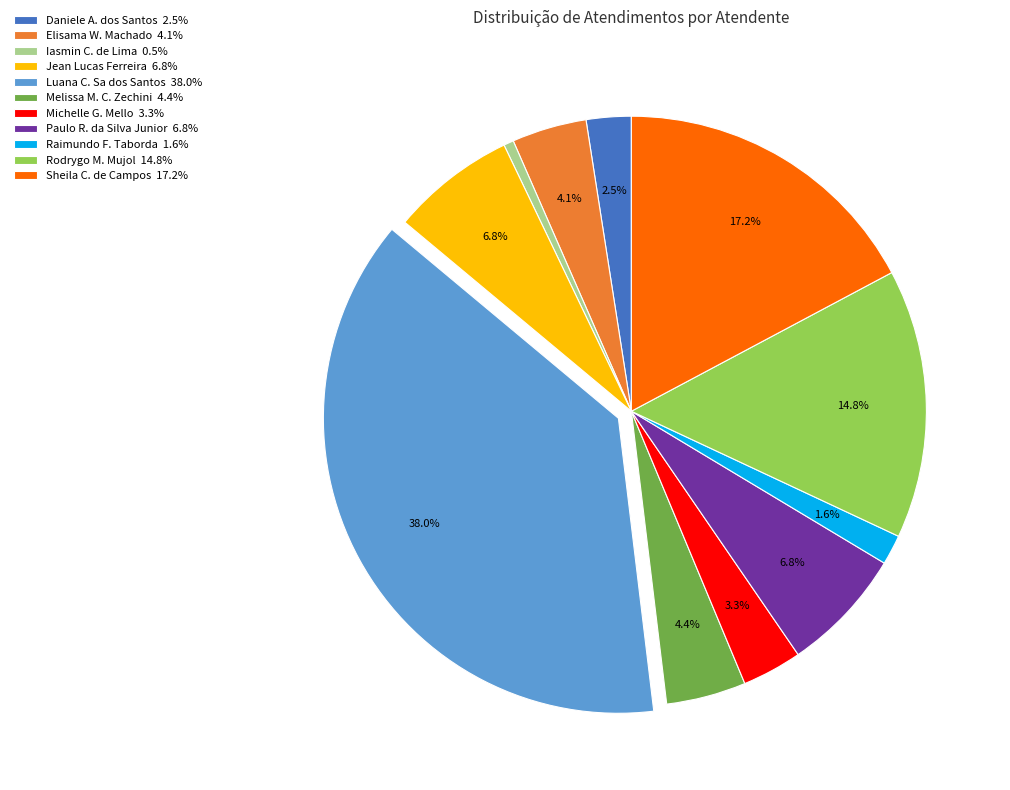

What is the total percentage of Paulo R. da Silva Junior 6.8% and Luana C. Sa dos Santos 38.0%?

44.8%